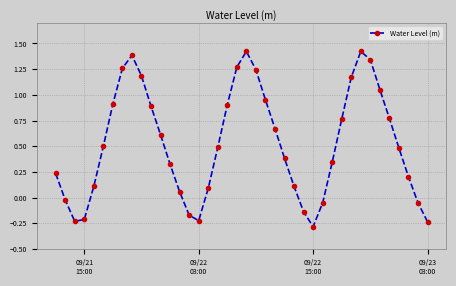

What is the value of the 37th point from the left?

0.5